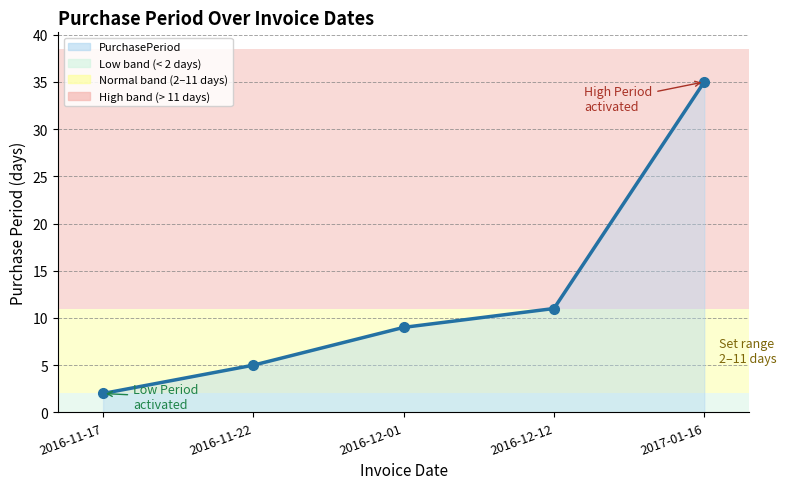

Rank the categories by value from highest to lowest.

2017-01-16, 2016-12-12, 2016-12-01, 2016-11-22, 2016-11-17